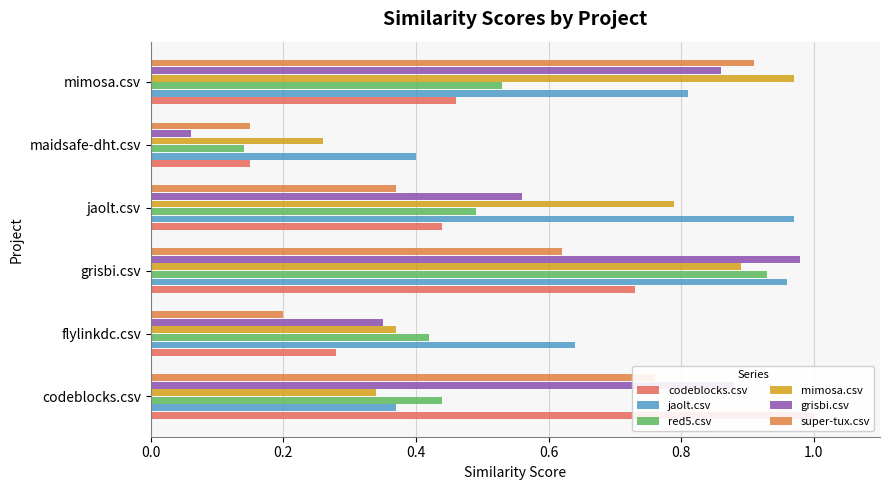

True or false: super-tux.csv has a value of 0.9 at mimosa.csv.

True